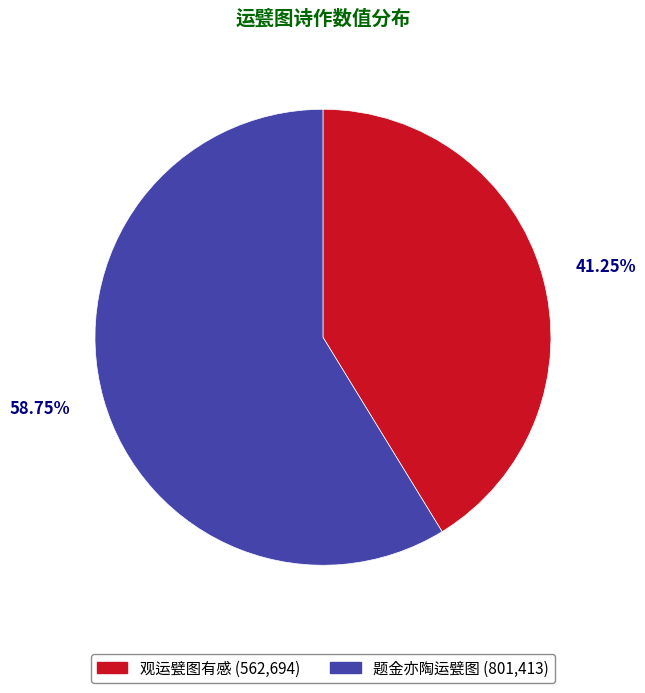

How many segments does this pie chart have?

2